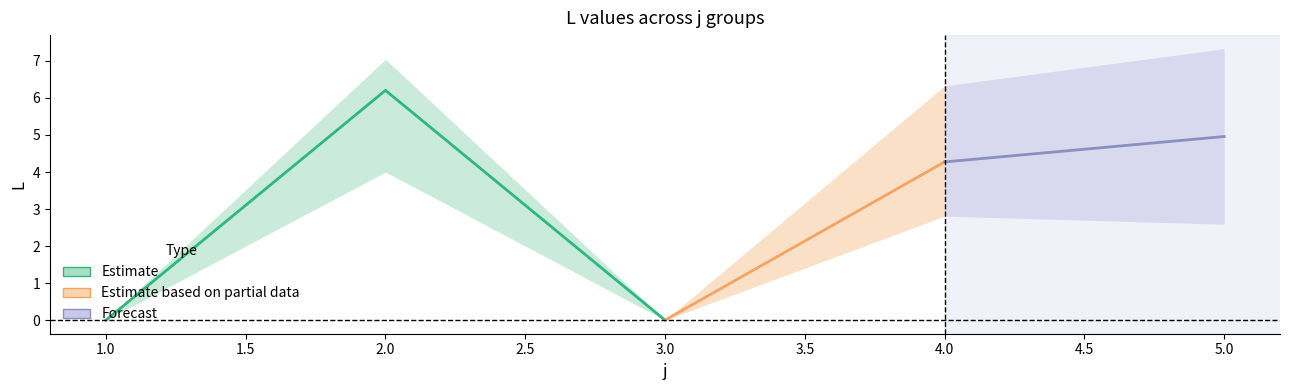

The s3 series shows 3.5 at 1. True or false?

False